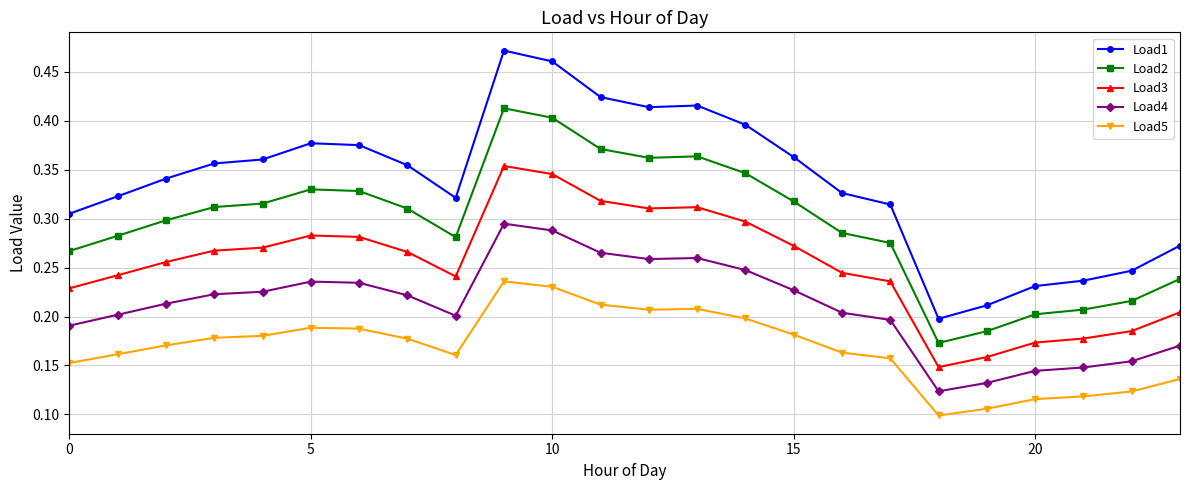

Rank the series by their average value, from lowest to highest.

Load5, Load4, Load3, Load2, Load1